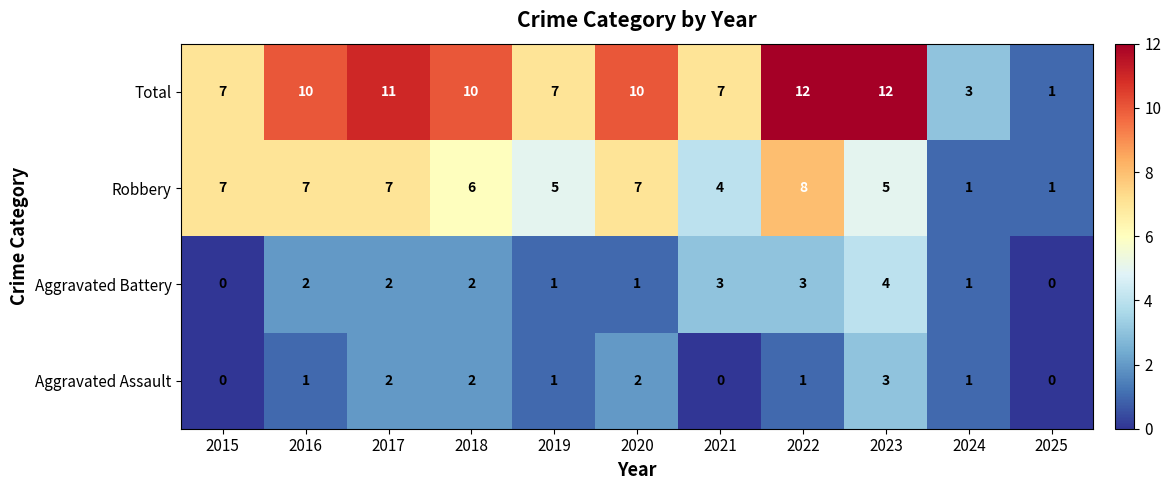

What is the total value across all series at 2017?

22